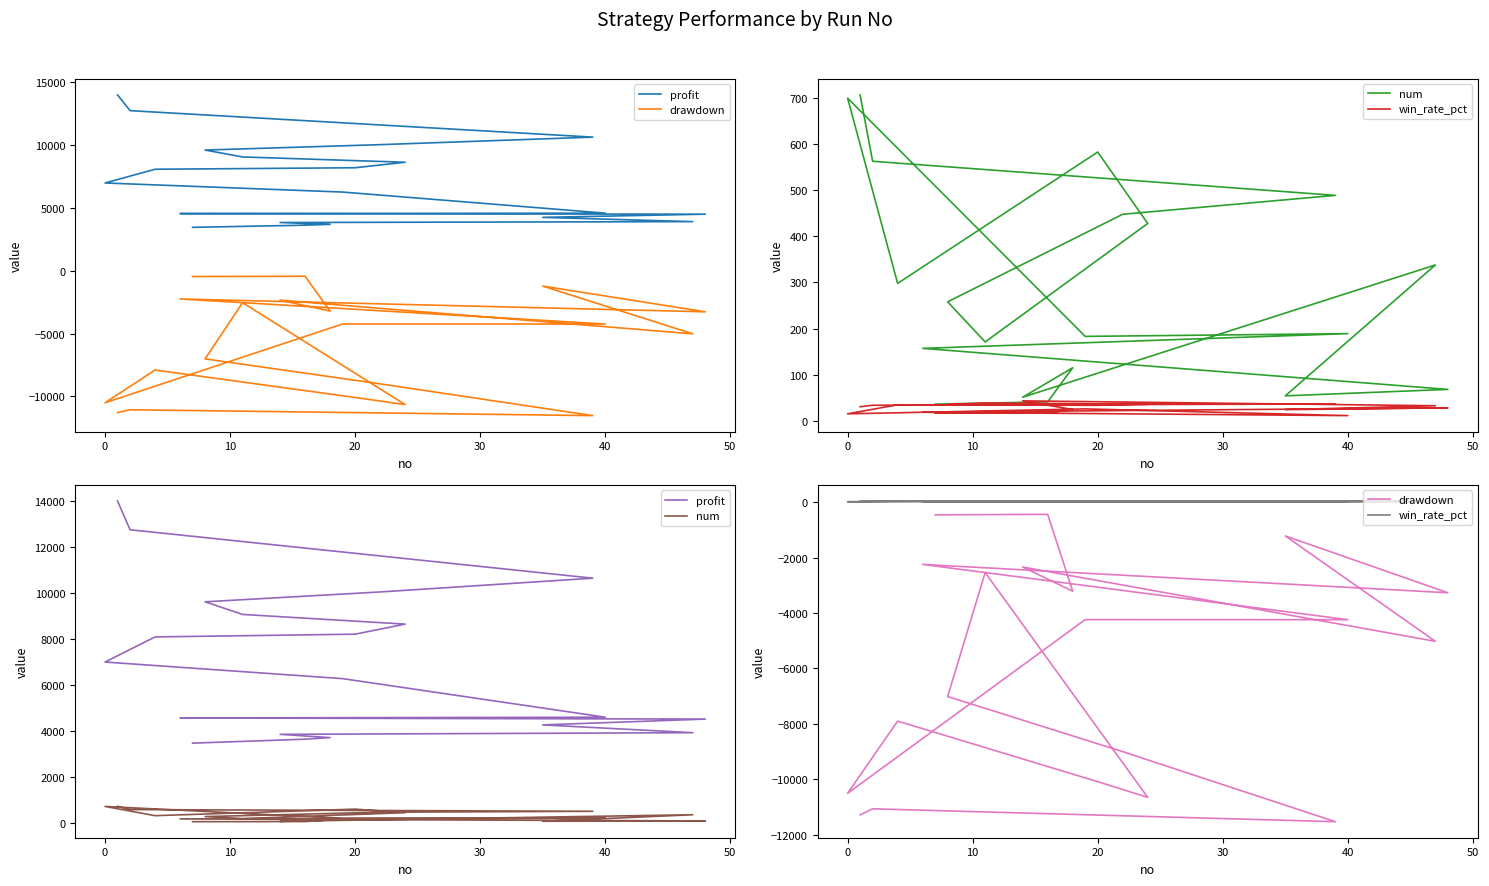

At how many categories does at least one series exceed -2655?

20